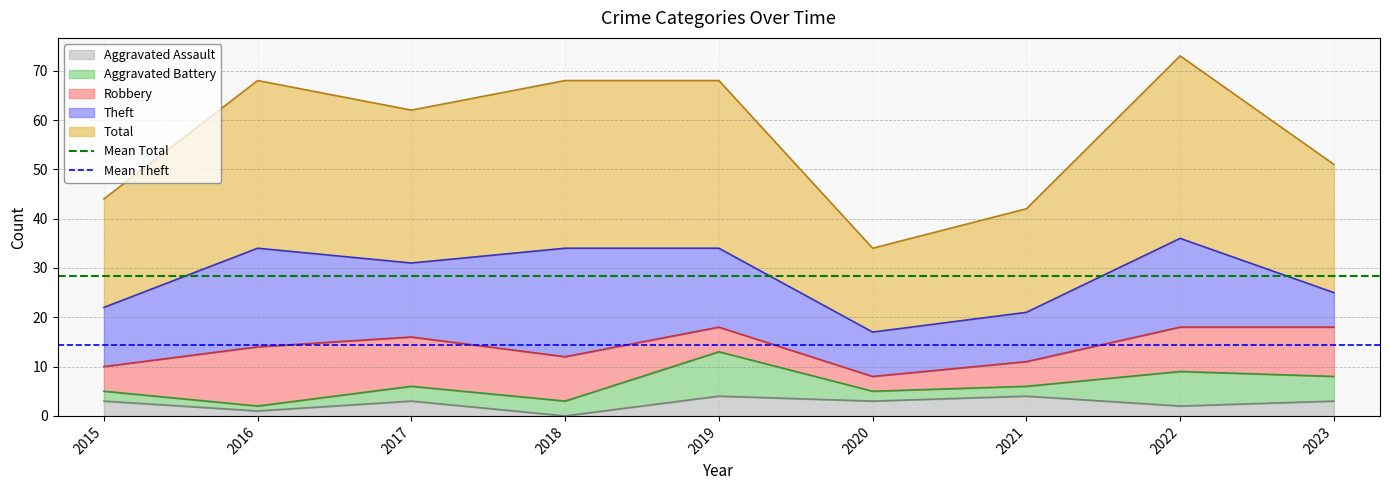

True or false: Aggravated Assault has a value of 3 at 2018.

False